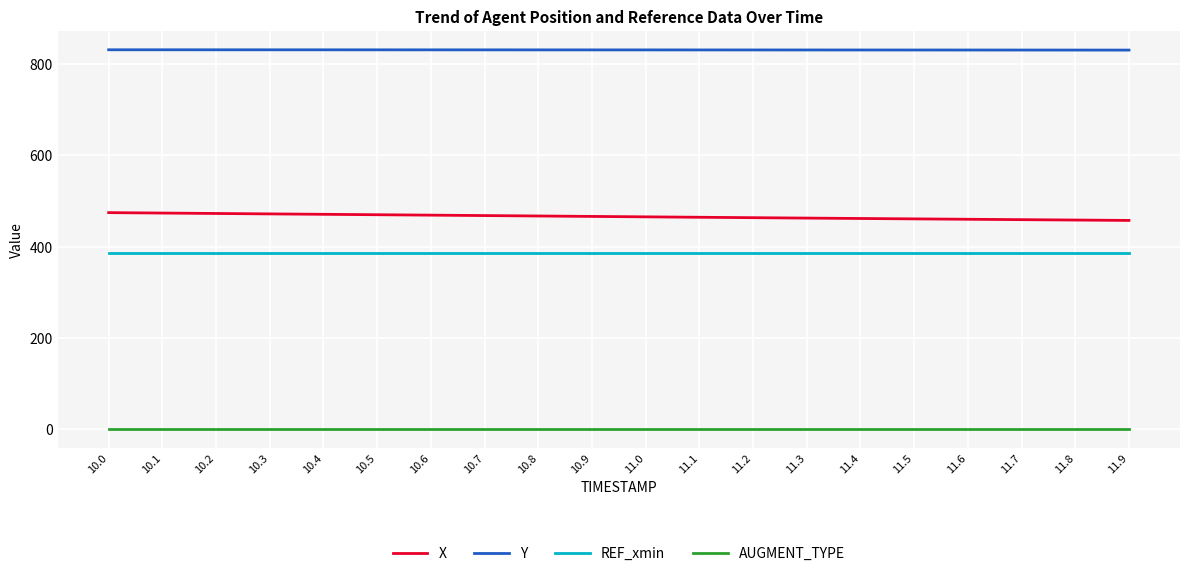

List the series in order of their peak value, lowest first.

AUGMENT_TYPE, REF_xmin, X, Y